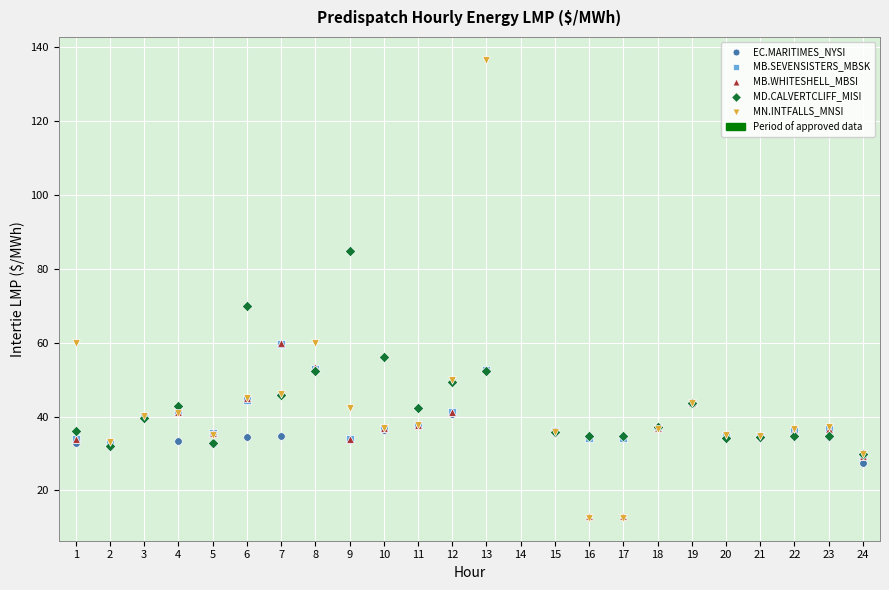

Across all series, what Y value is closest to 74?

69.8